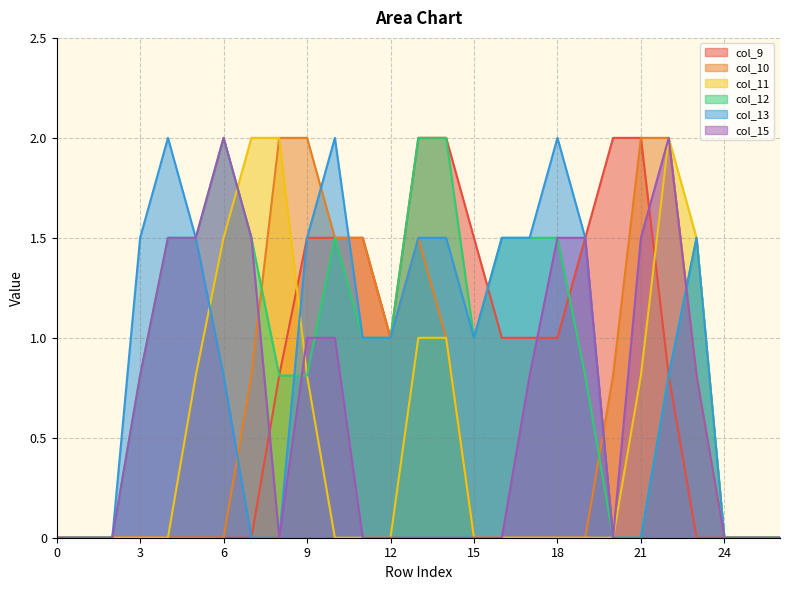

How many lines are shown in the chart?

6